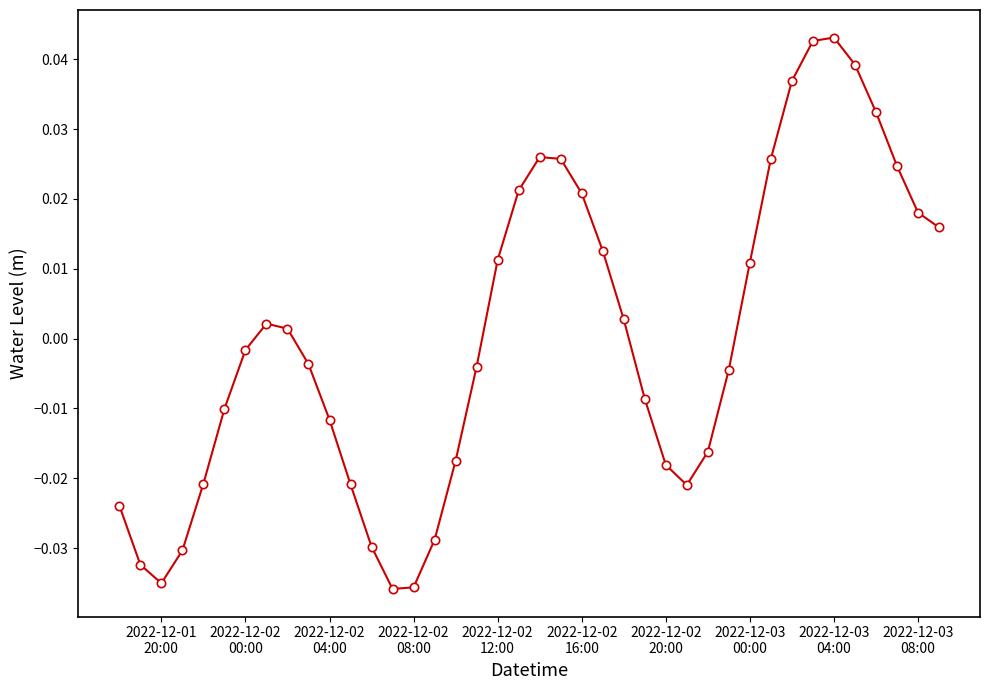

Does the chart have visible grid lines?

No